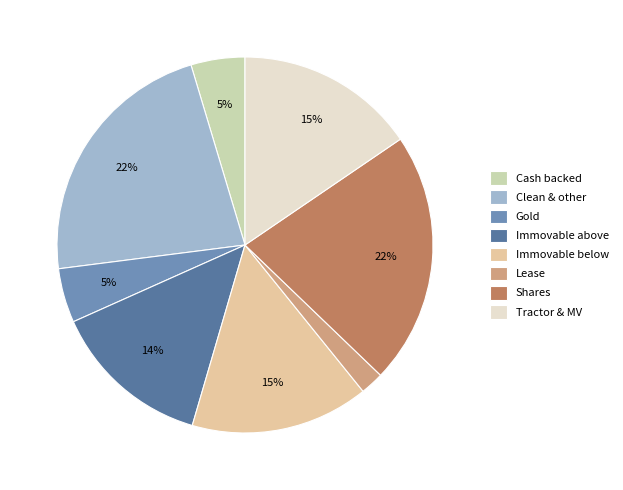

Is it true that Tractor & MV is 15% of the pie?

True